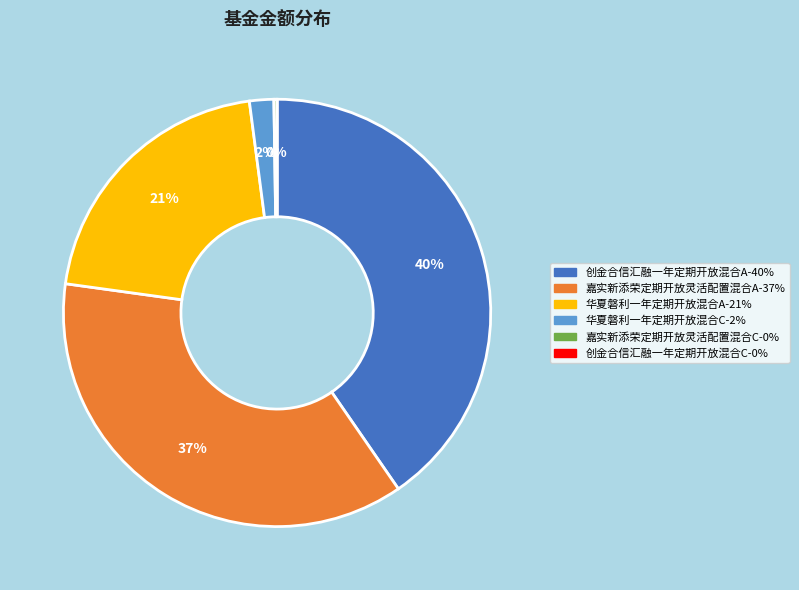

To the nearest percent, what is the difference between the largest and smallest slice percentages?

40%